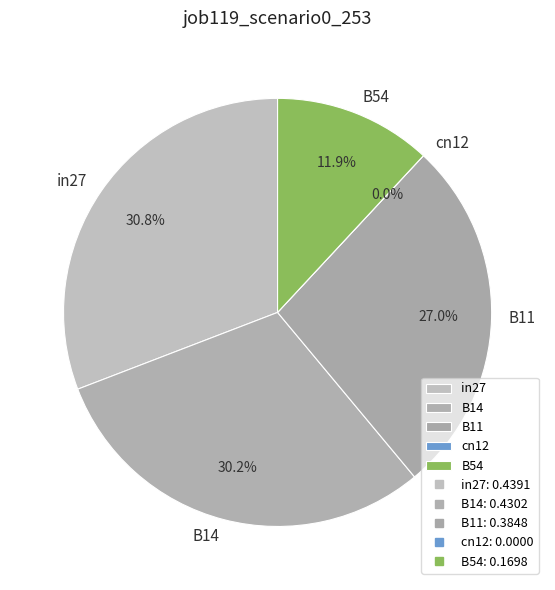

Is it true that cn12 is 13% of the pie?

False